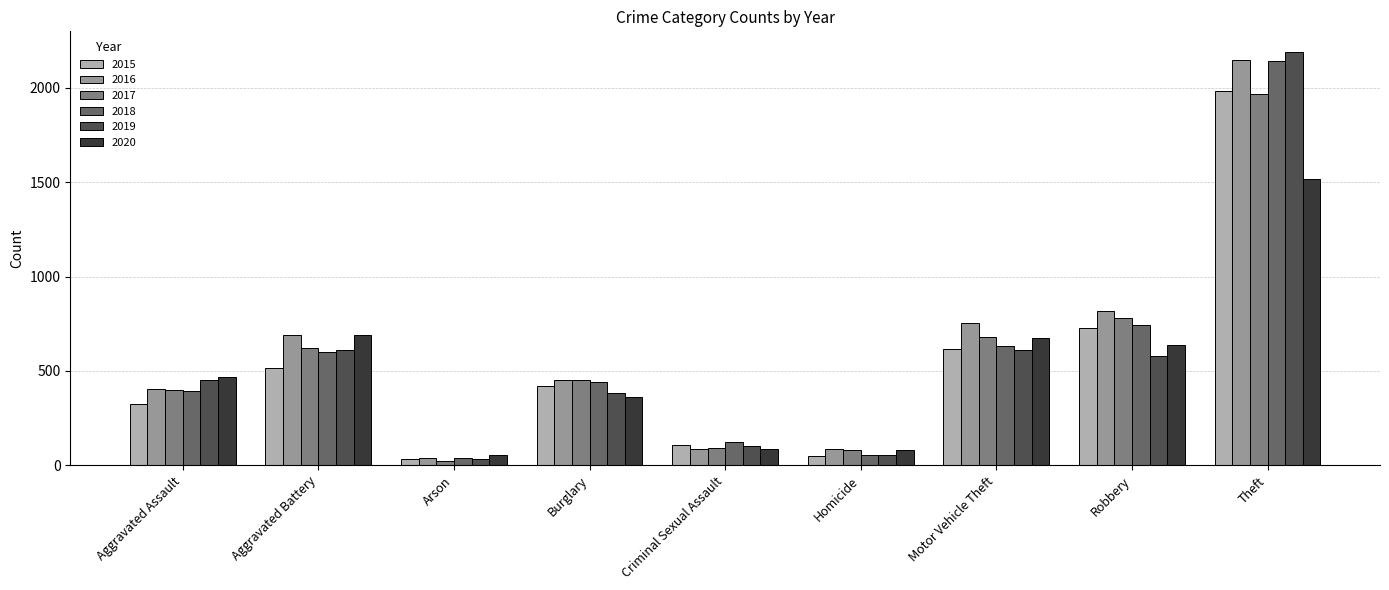

What position from the right is Criminal Sexual Assault?

5